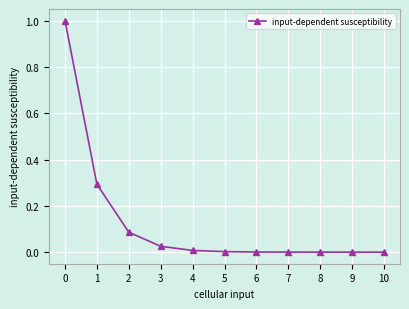

The chart shows a value of 0.0 at 5. True or false?

True